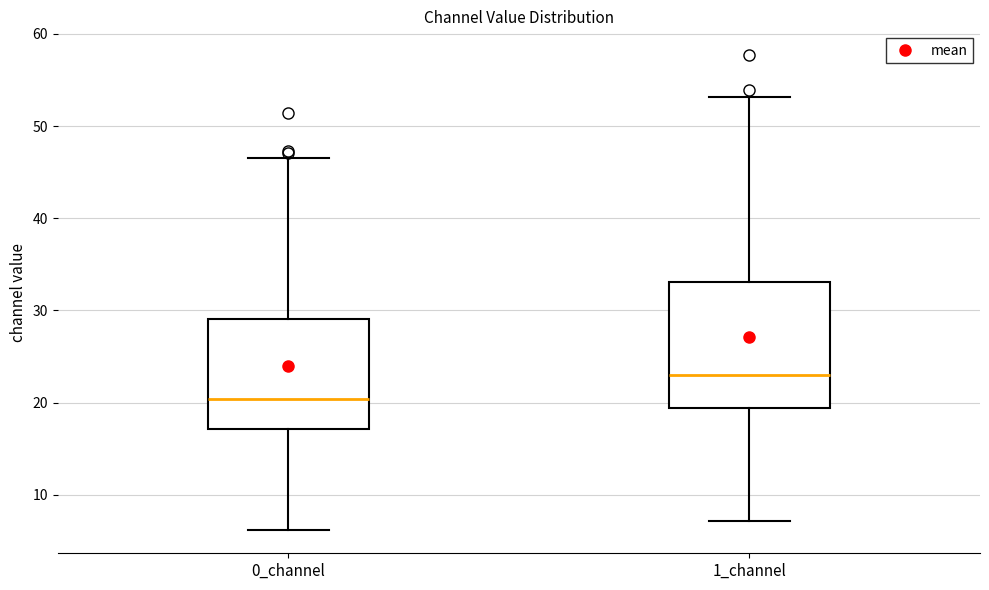

Which box's median line is the highest?

1_channel